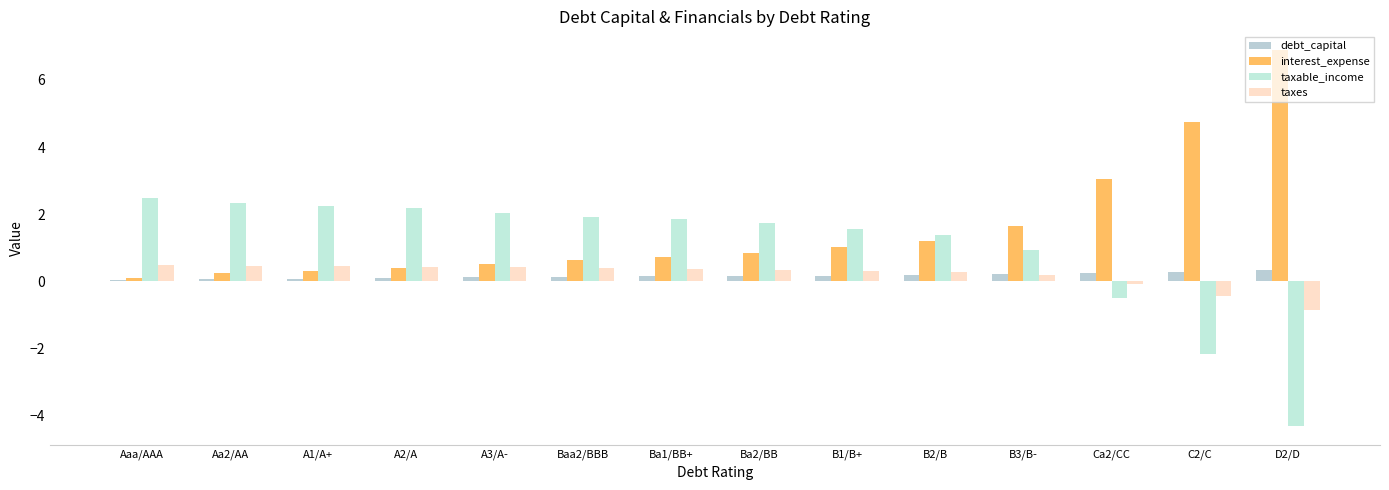

What is the minimum value for taxes?

-0.9